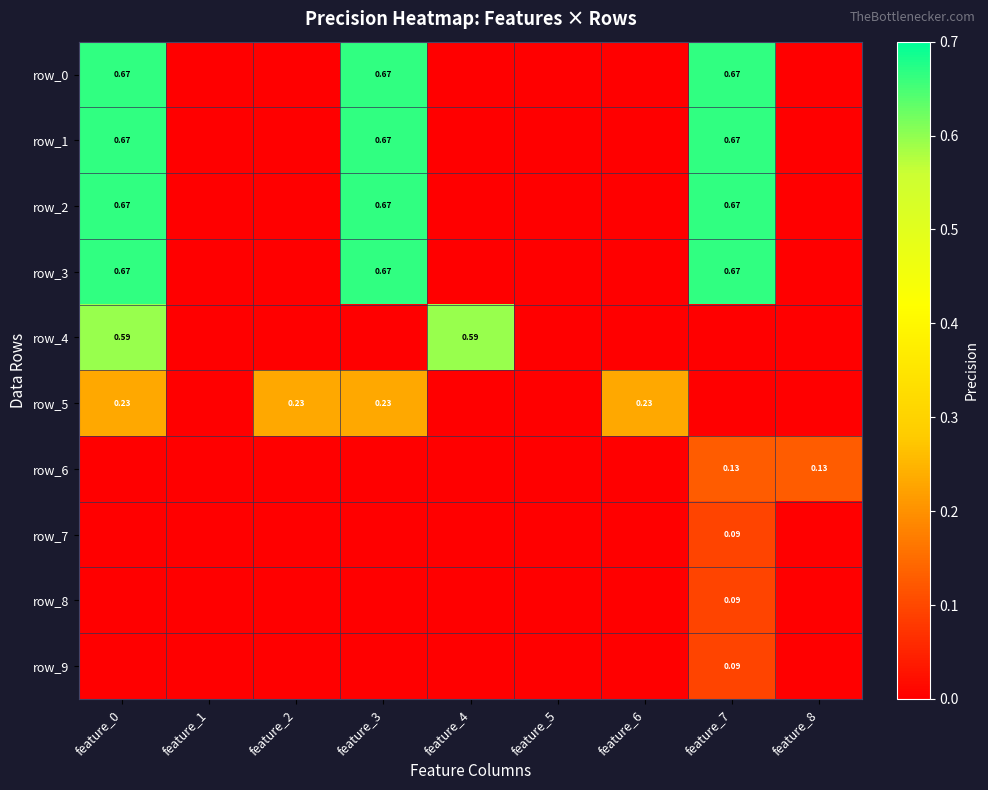

At how many categories does at least one series exceed 0?

7